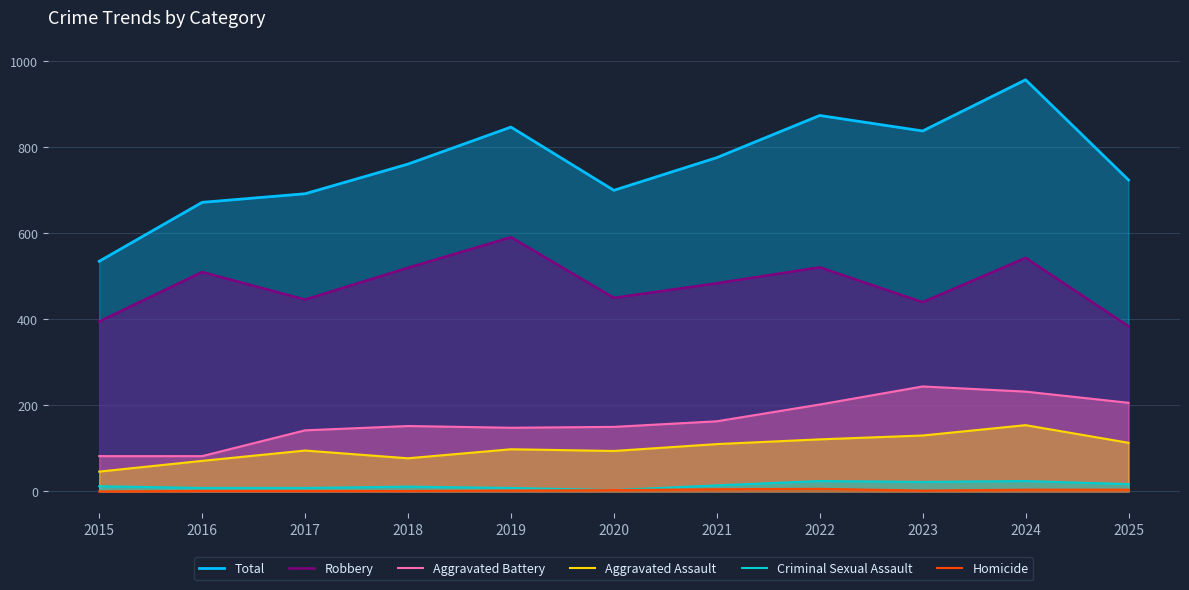

What is the sum of the Total values at 2023 and 2024?

1795